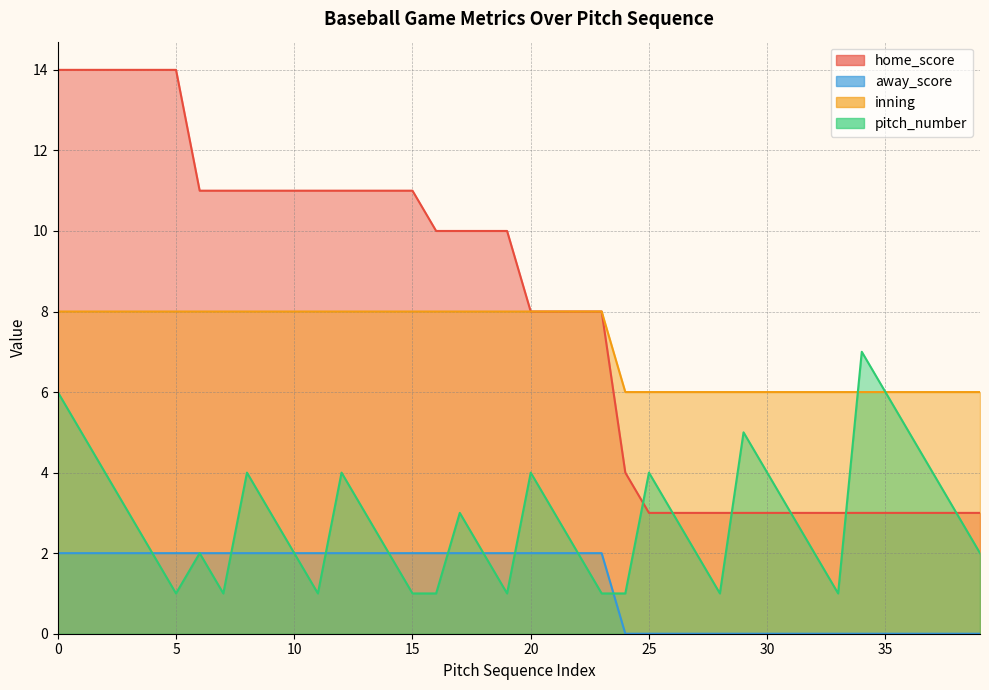

In pitch_number, how many points are lower than both neighbors (excluding endpoints)?

6